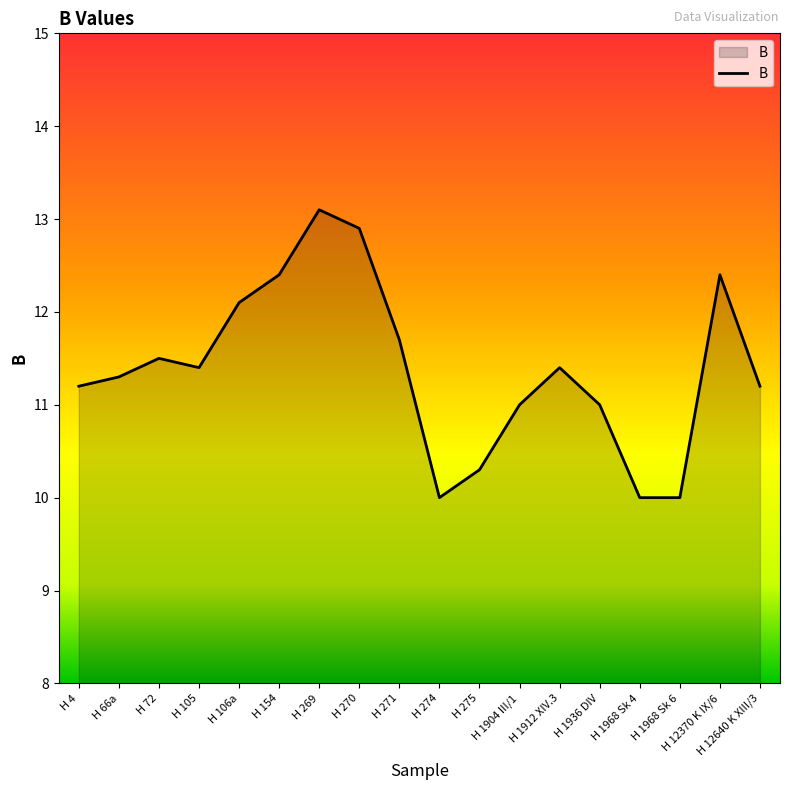

Read the value at H 270.

12.9